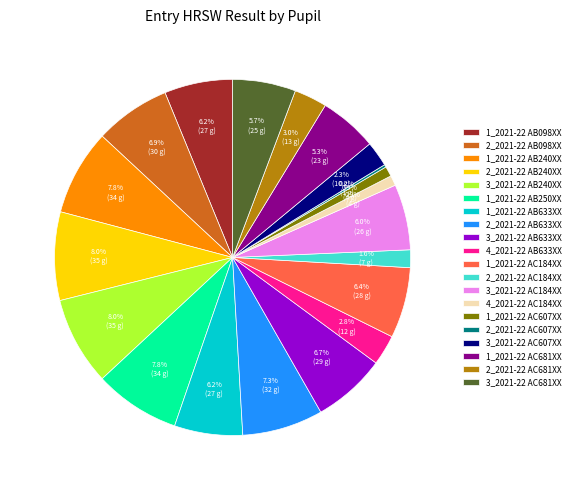

Is there any slice that represents more than half of the pie?

No